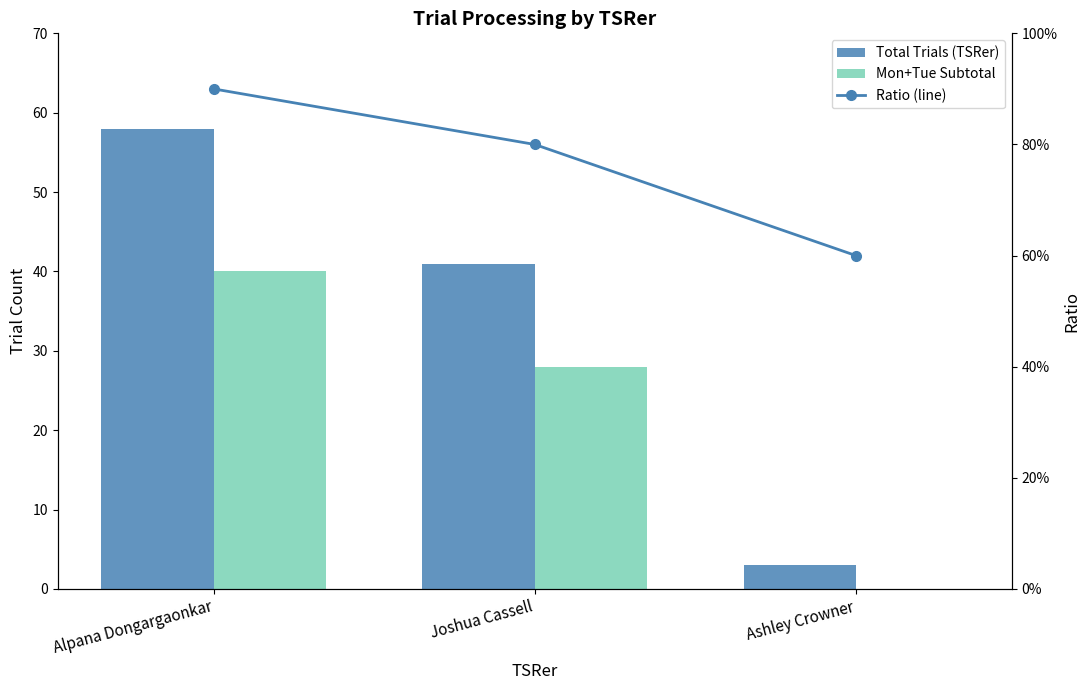

Count the number of data series in this chart.

3